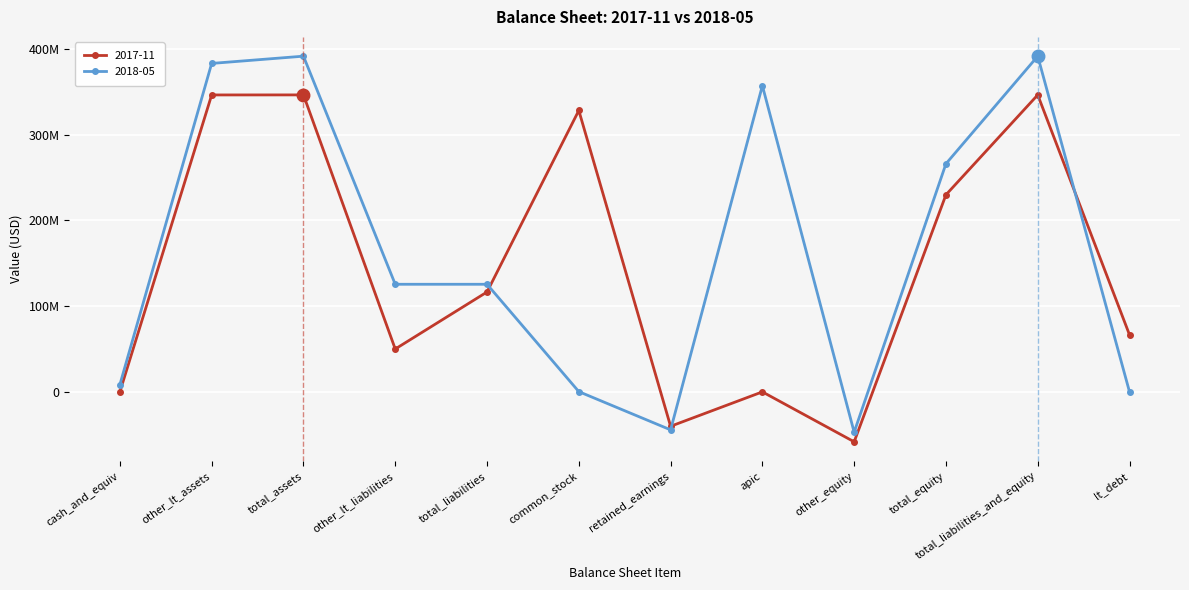

What position from the right is total_equity?

3